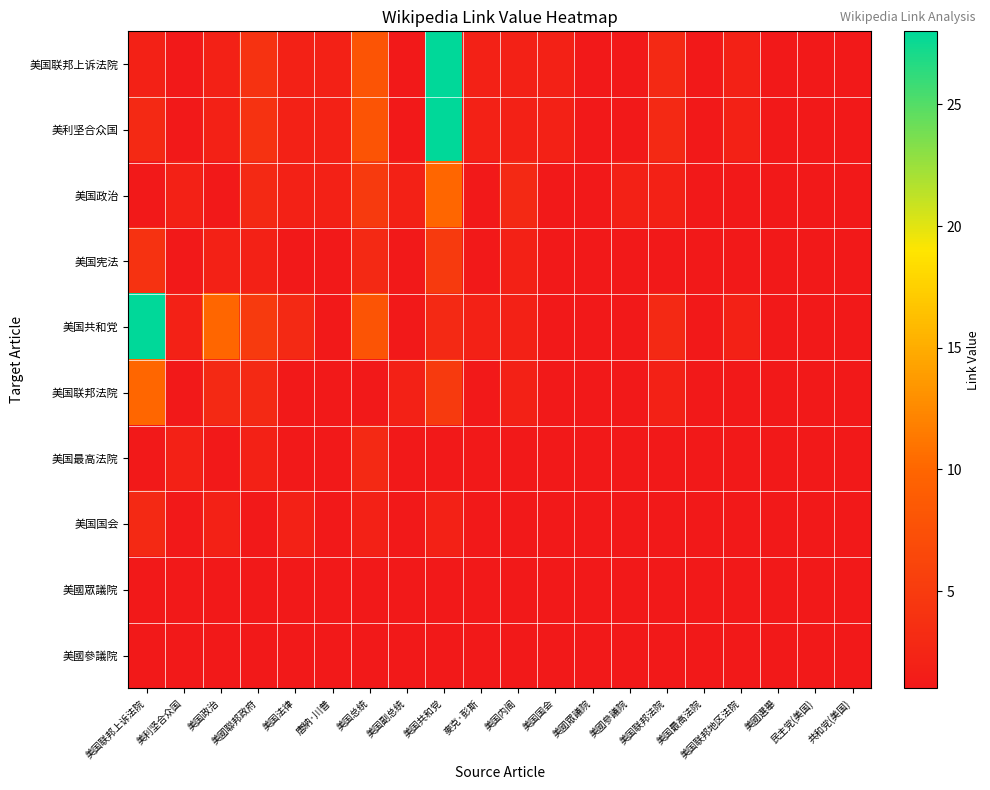

At which category does the chart reach its minimum across all series?

美利坚合众国